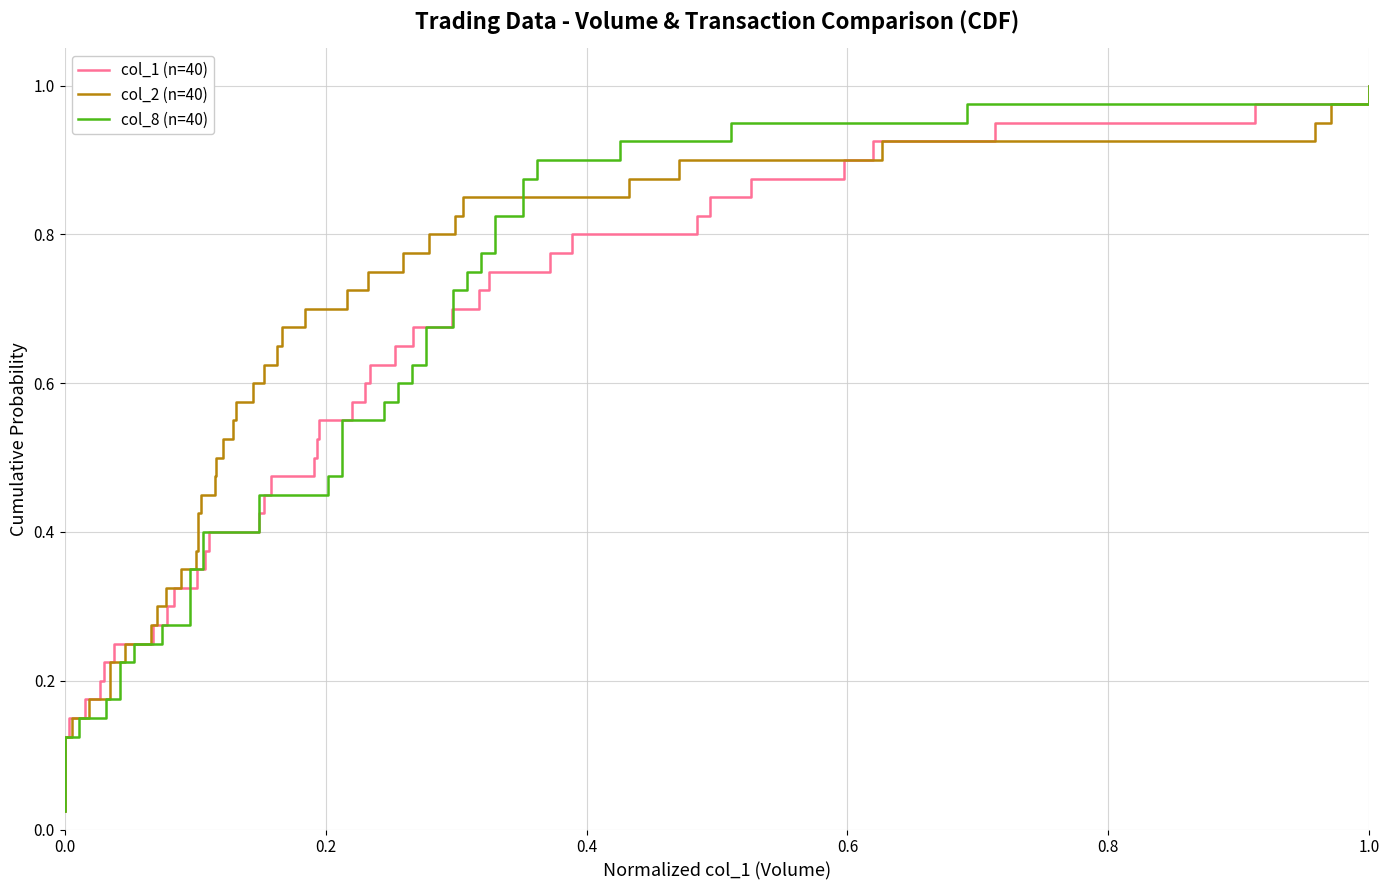

At which category does the chart reach its peak across all series?

1.0